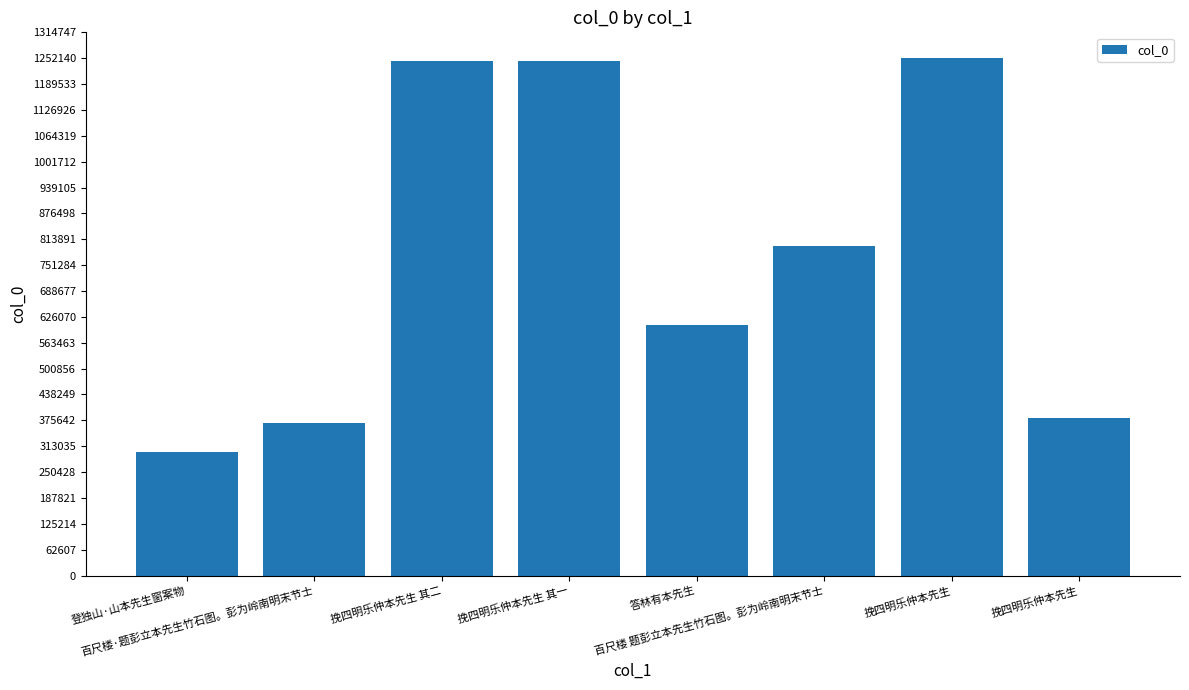

What is the sum of all values?

6197488